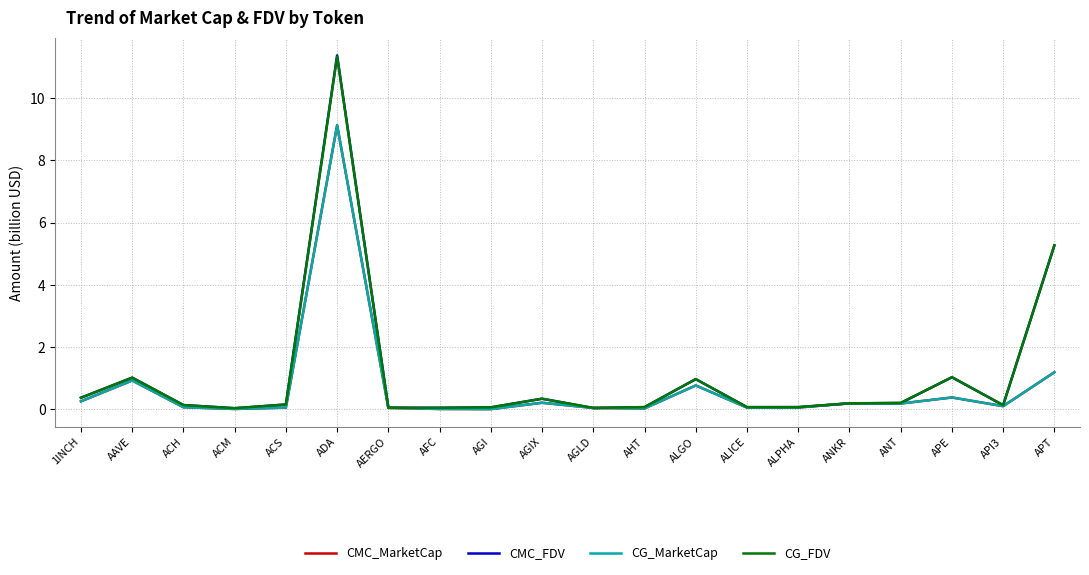

What is the total value across all series at 1INCH?

1.3